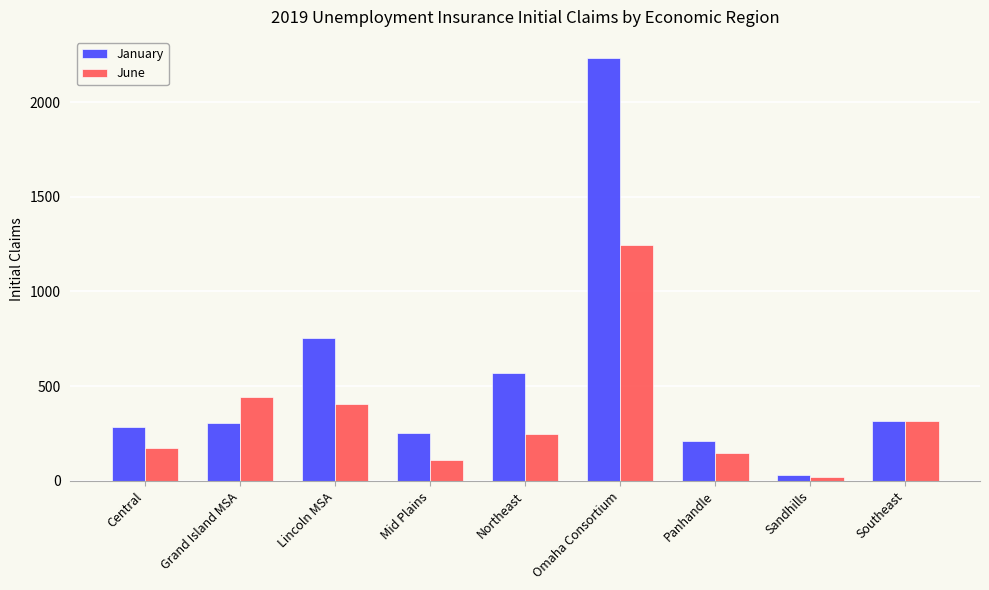

Which series has the widest spread of values?

January